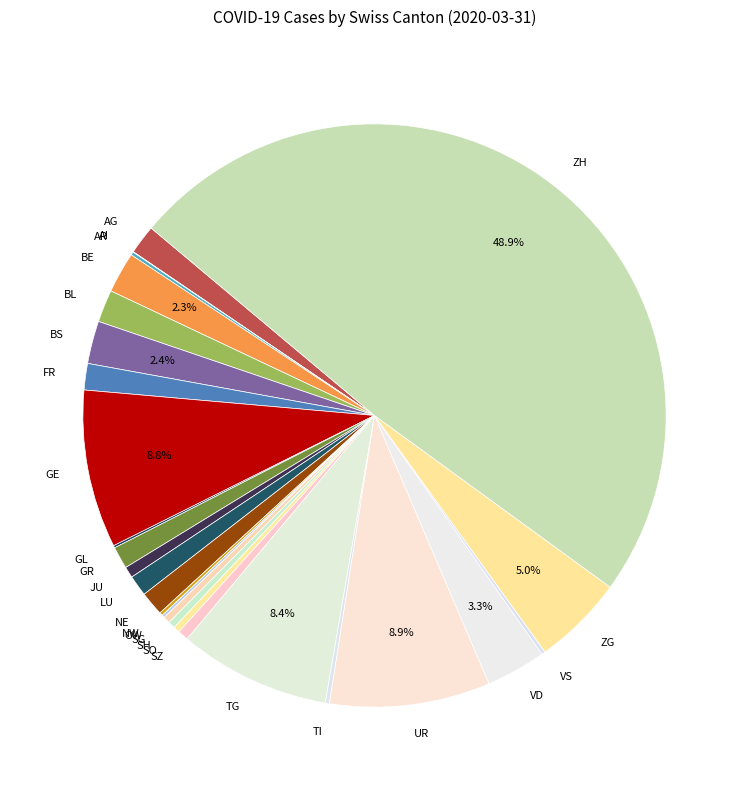

To the nearest percent, what percentage of the pie is ZH?

49%